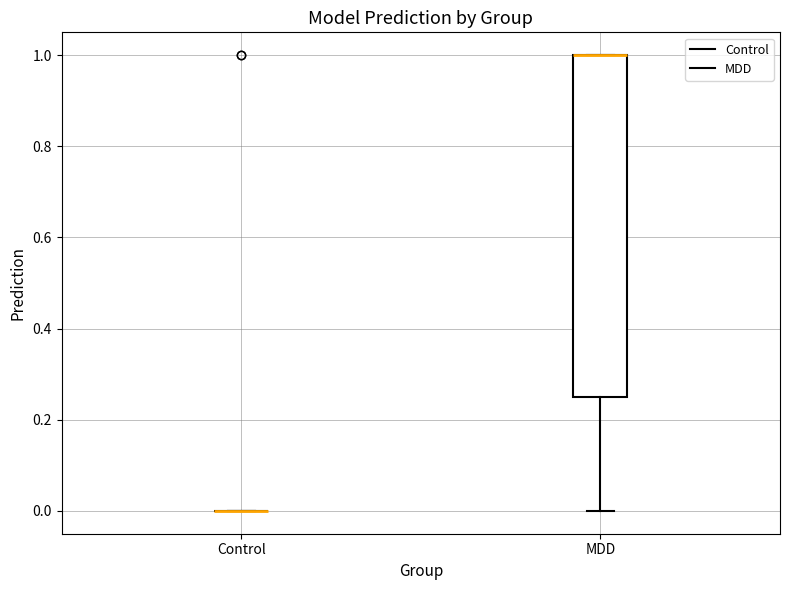

Reading left to right, transcribe this box plot: for each box, give where its median line is, the range the box spans, and where its two whiskers end, as read against the y-axis. The values are not printed on the chart, so give them approximately, as read against the axis.

Control: box collapsed to a line at 0.00, whiskers 0.00 to 0.00
MDD: median 1.00 (drawn on the box's upper edge), box 0.24 to 1.00, whiskers 0.00 to 1.00